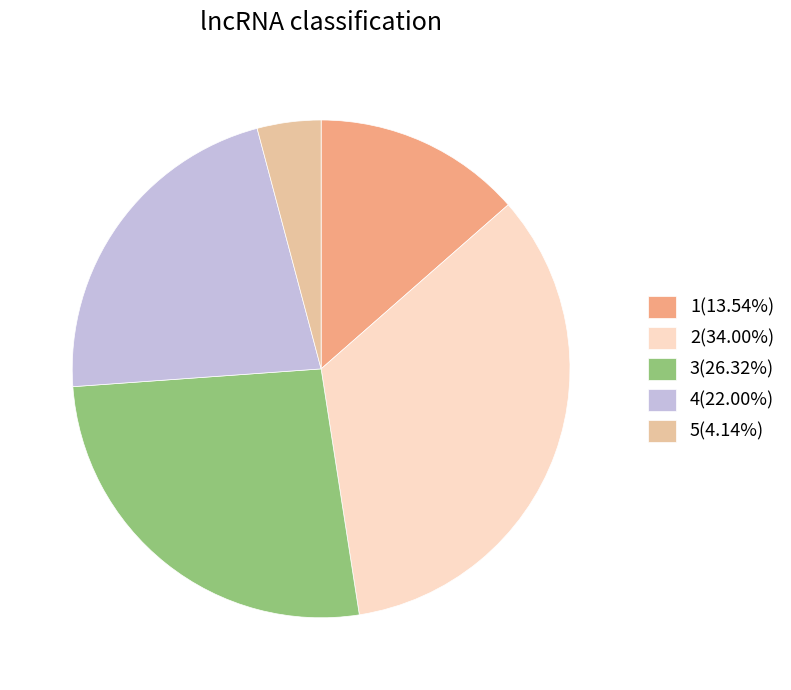

Is the sum of 1(13.54%) and 3(26.32%) greater than half?

No